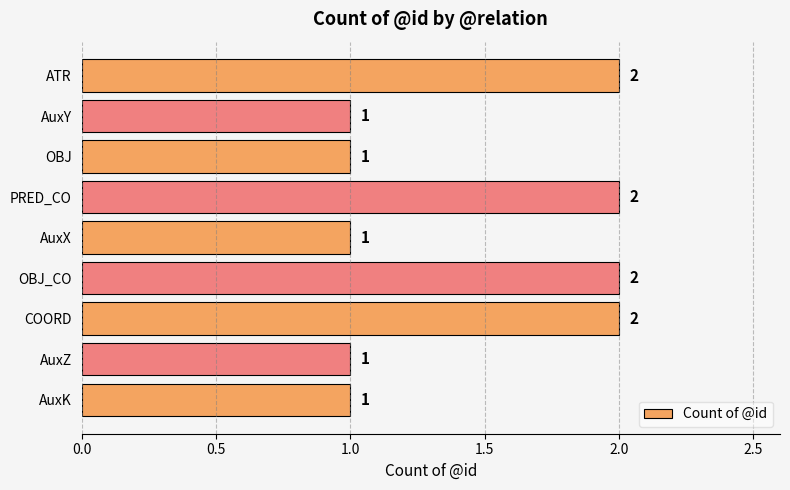

What position from the top is OBJ_CO?

6